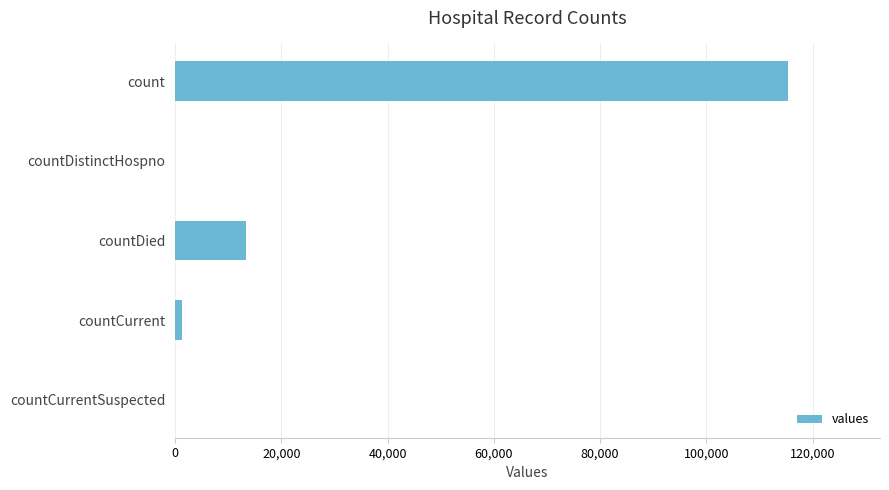

The chart shows a value of 115379 at count. True or false?

True